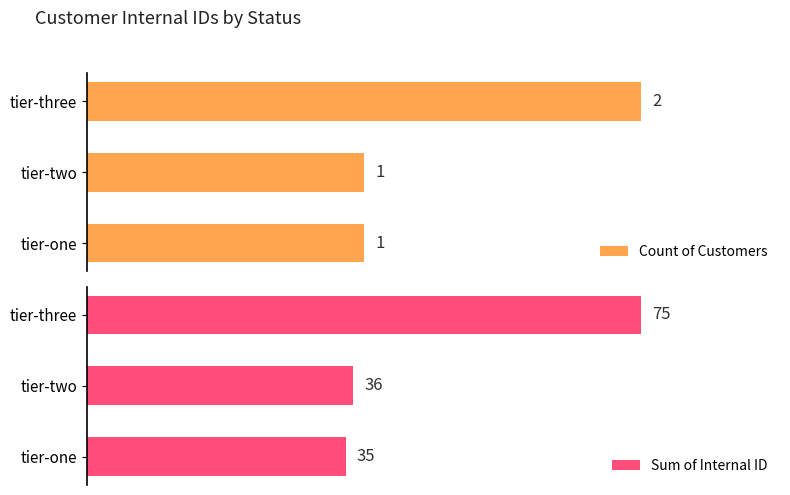

What is the lowest value of the Count of Customers series?

1